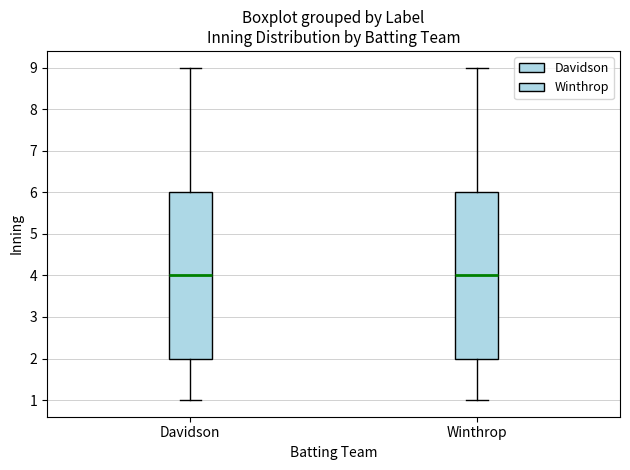

Where does the upper whisker of the box for Winthrop end on the y-axis? The values are not printed on the chart, so give them approximately, as read against the axis.

9